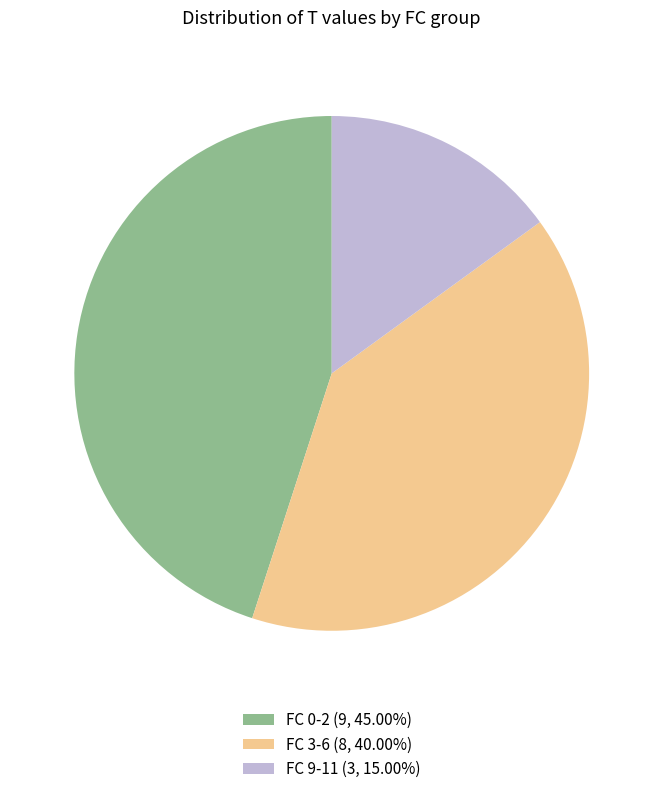

Approximately how many times larger is the value at FC 9-11 (3, 15.00%) compared to FC 3-6 (8, 40.00%)?

0.4